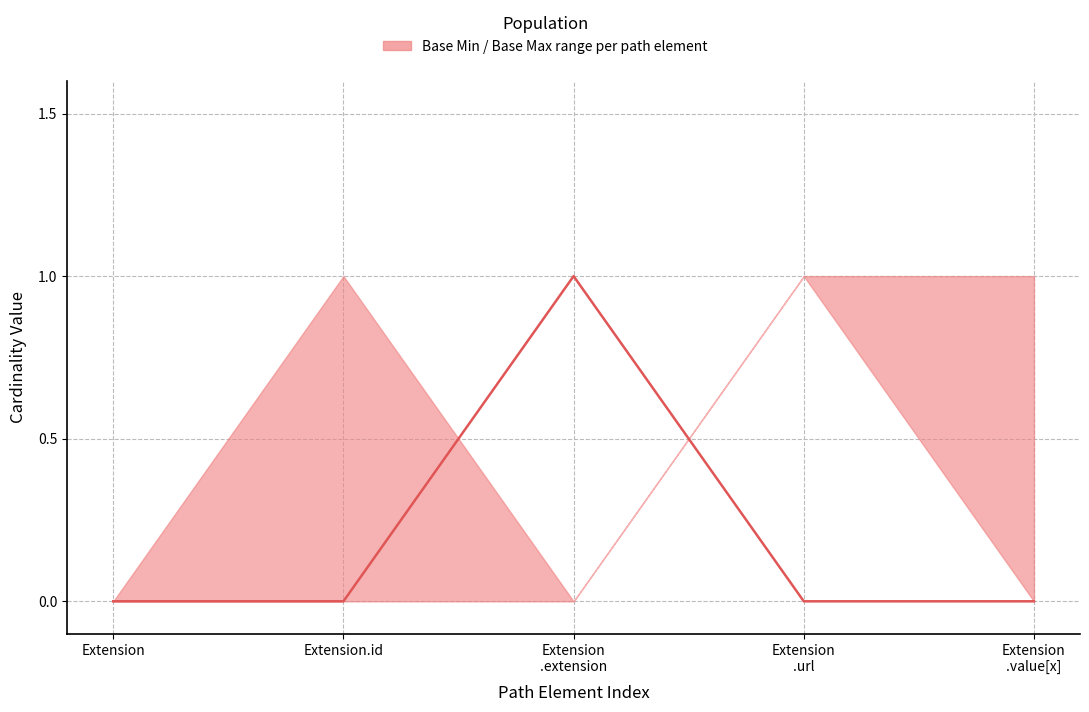

True or false: Base Max and Max cross at least once.

False